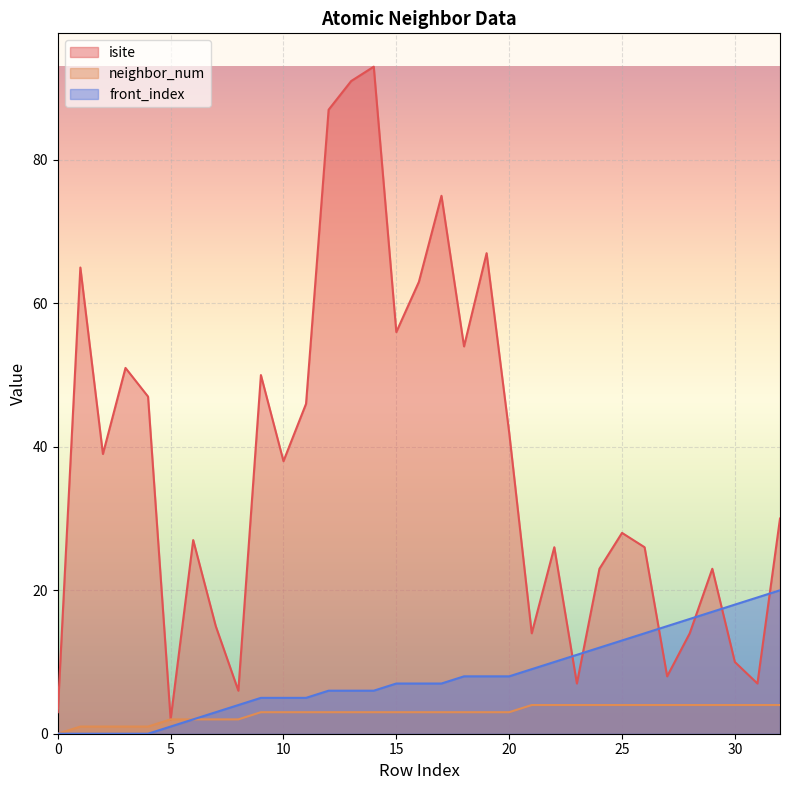

At which label is front_index closest to 10?

22